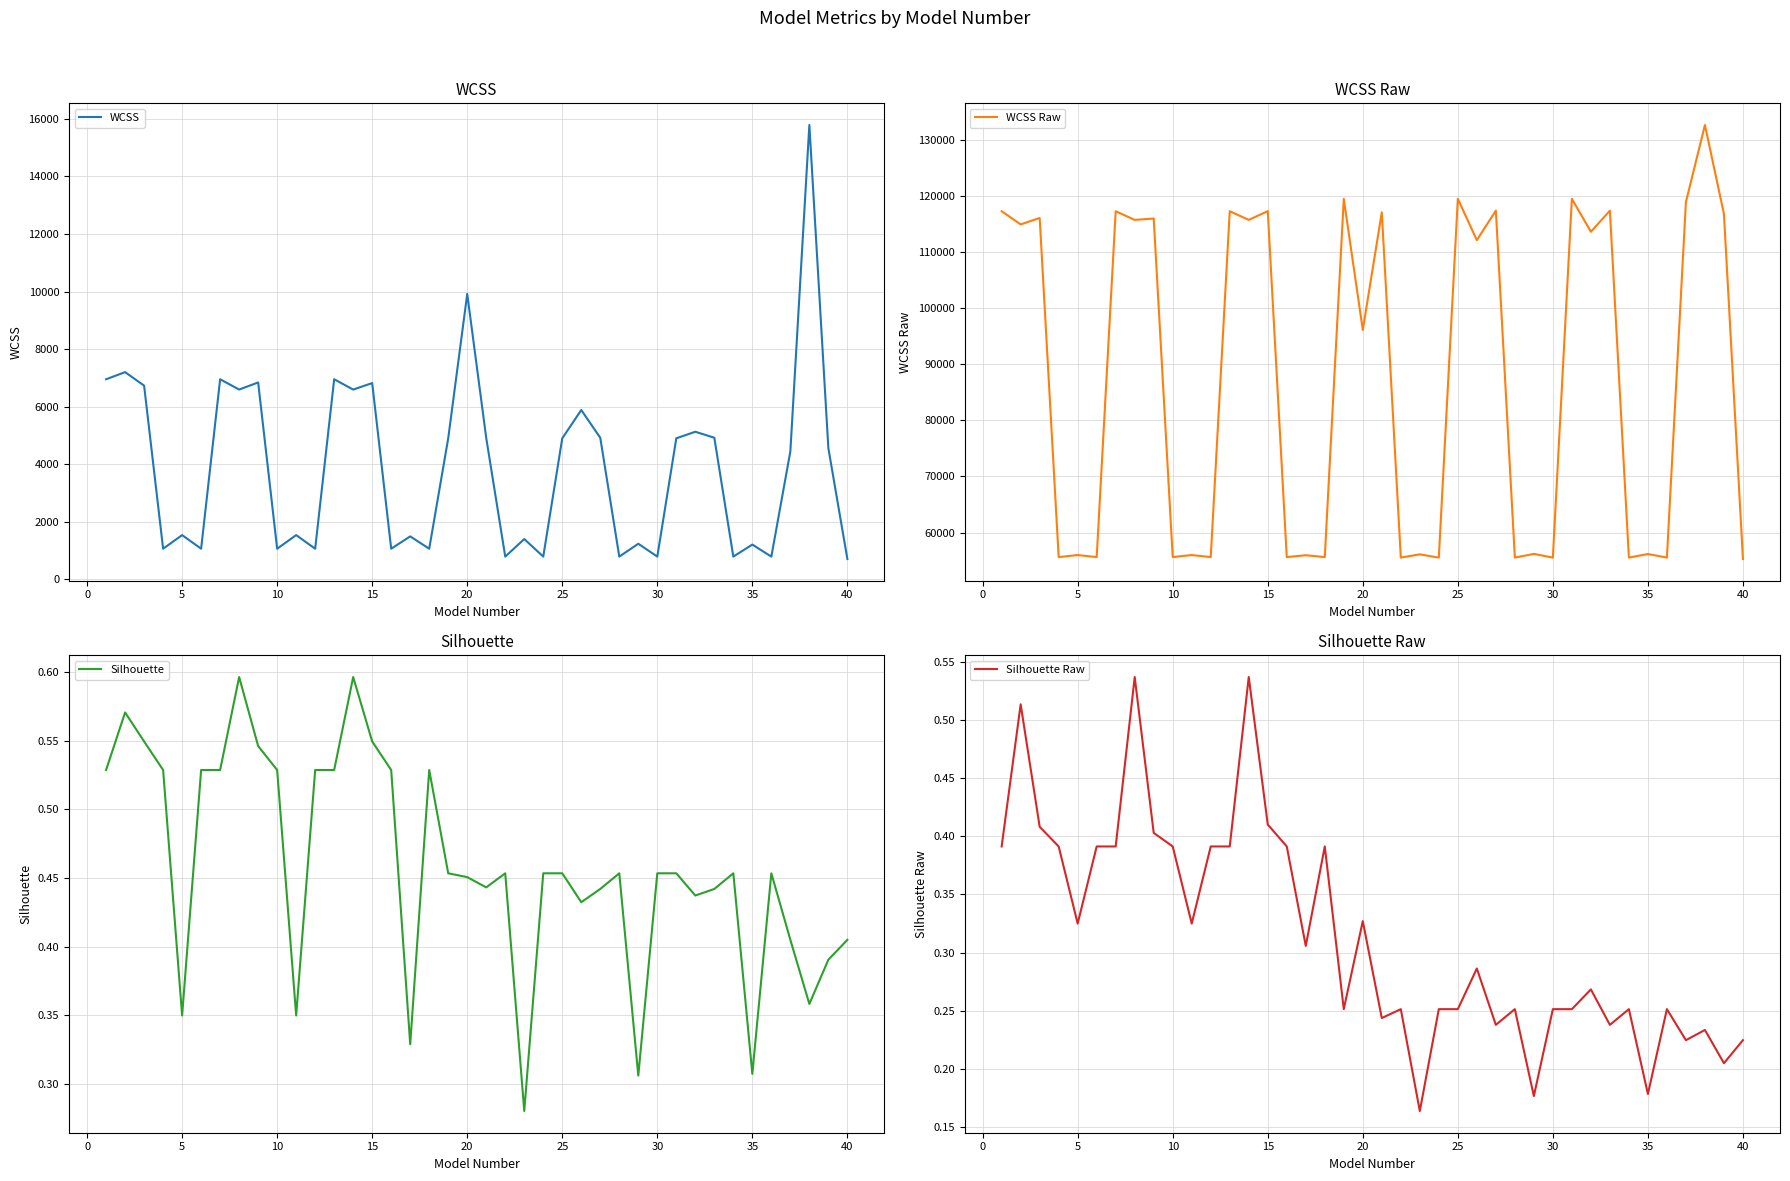

The value of WCSS Raw at 25 is 69549.5. True or false?

False